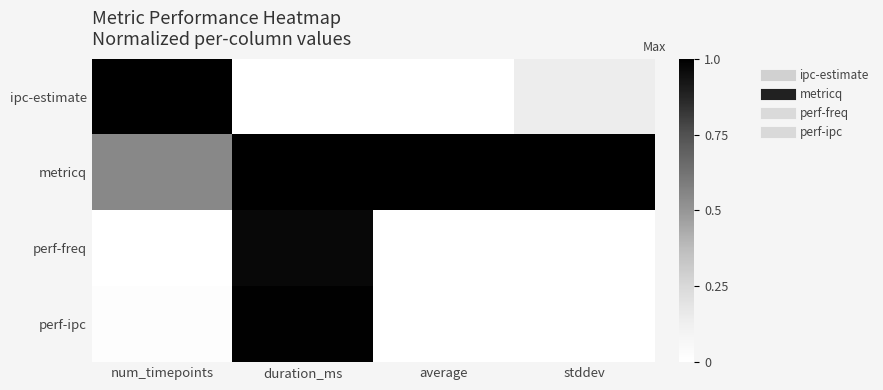

Which series has the largest total across all categories?

metricq